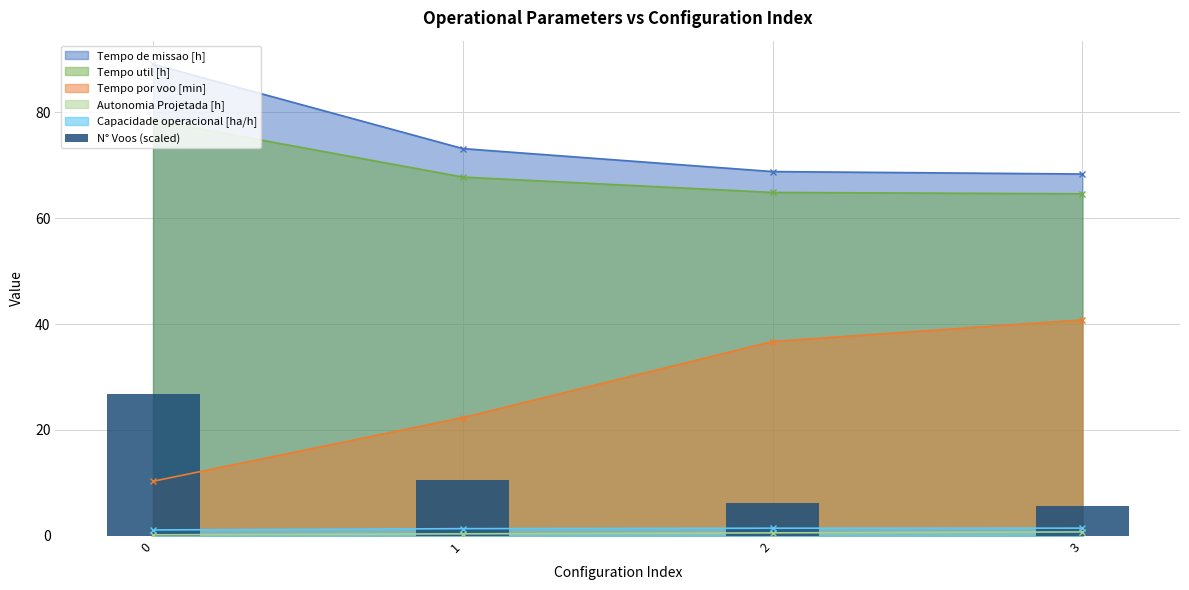

True or false: Tempo util [h] and Tempo de missao [h] cross at least once.

False